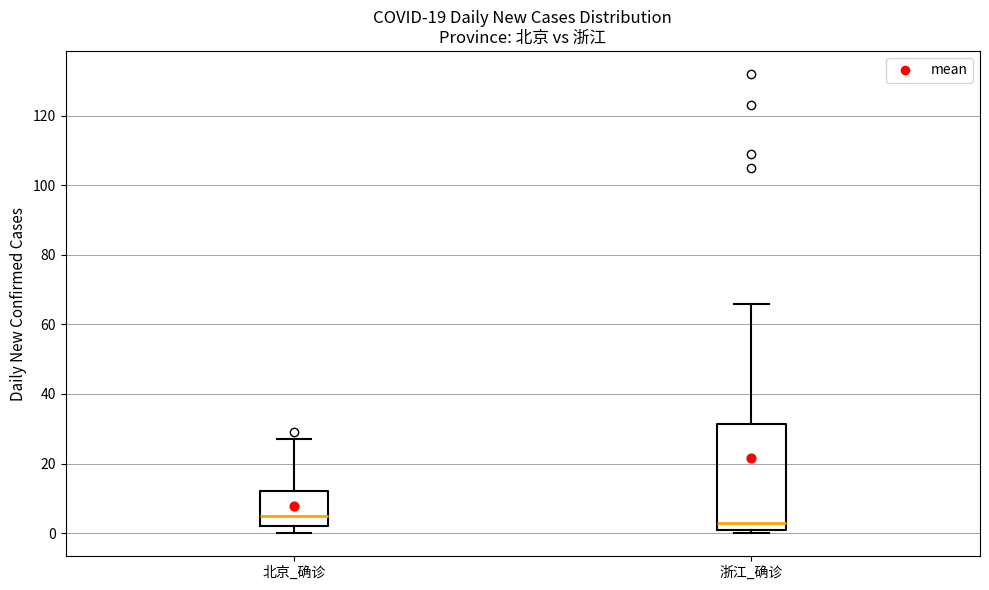

Which box is the tallest, from its lower edge to its upper edge?

浙江_确诊